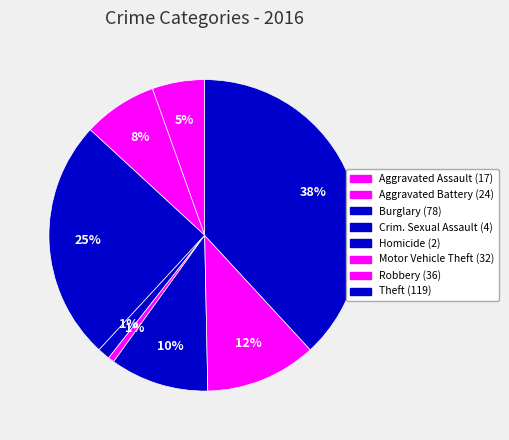

How many segments does this pie chart have?

8